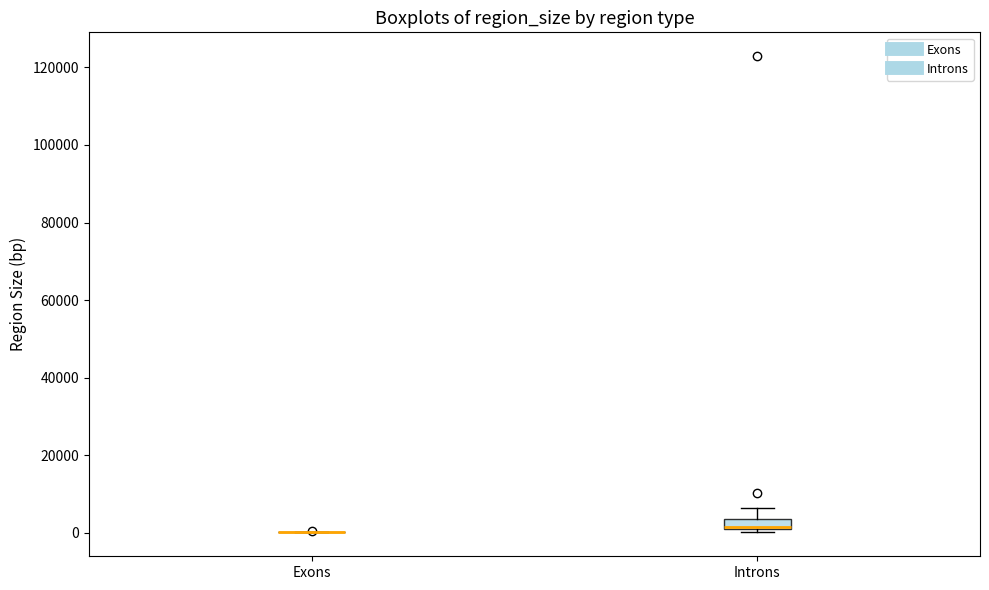

Comparing the boxes themselves (not the whiskers), which one is the tallest?

Introns